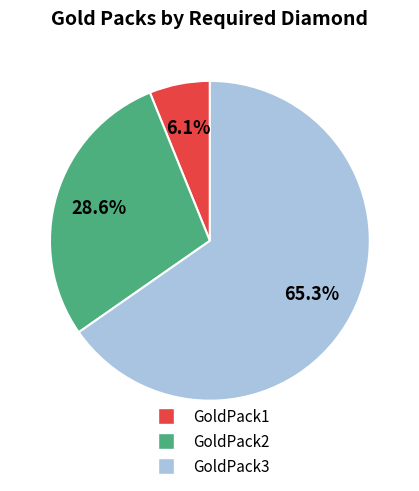

Does GoldPack1 account for over 50% of the chart?

No